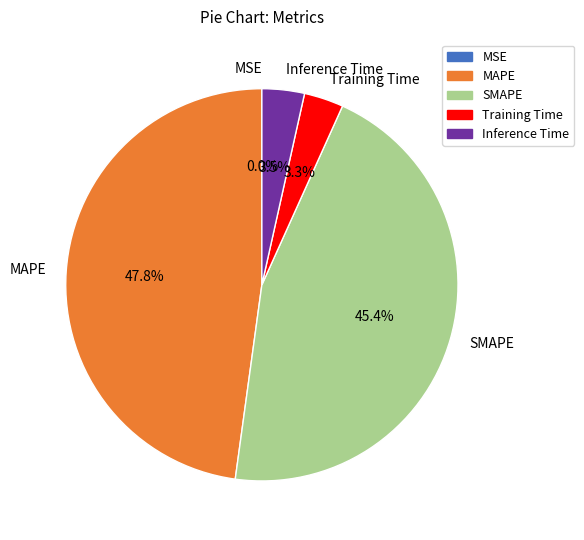

Does any single category account for the majority?

No